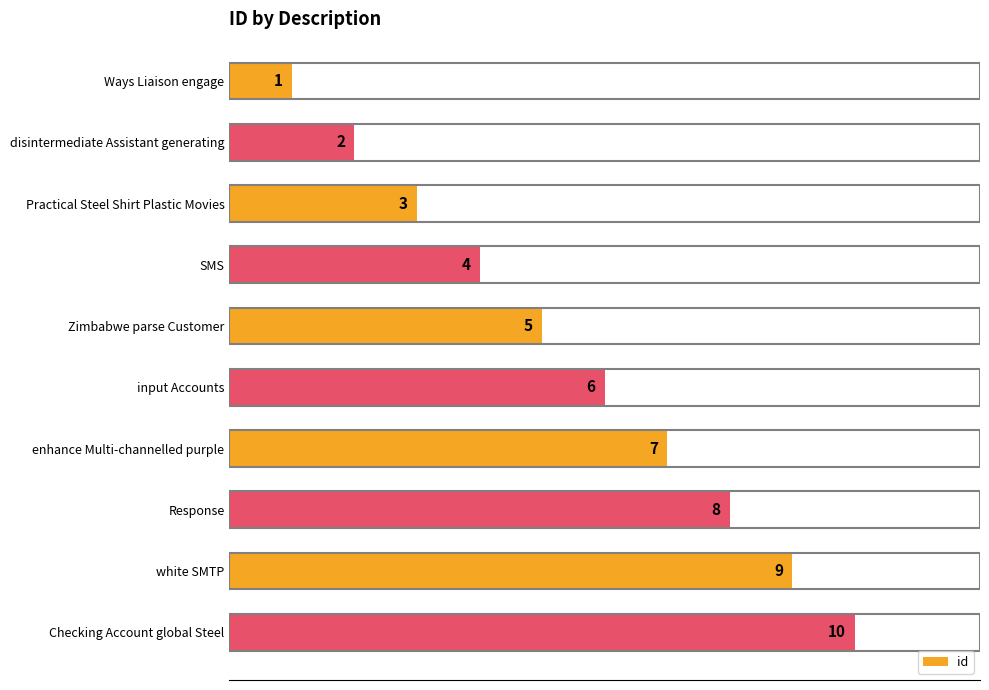

How many bars are there in total?

10